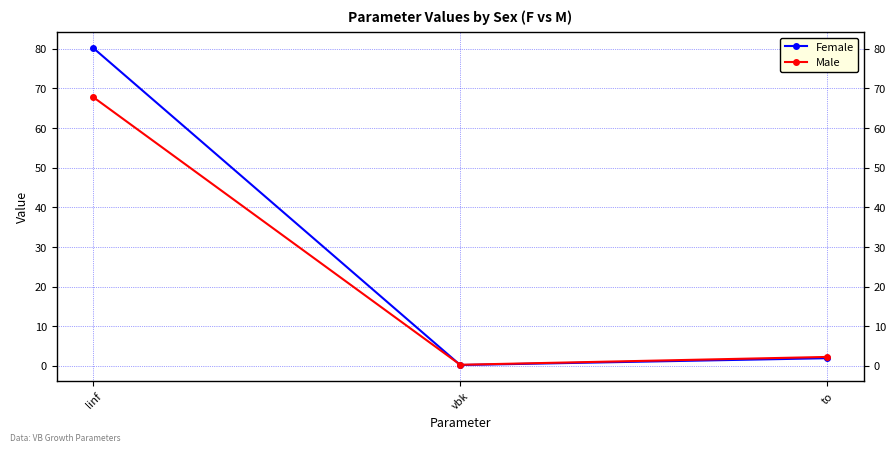

What is the label of the 1st point from the left?

linf